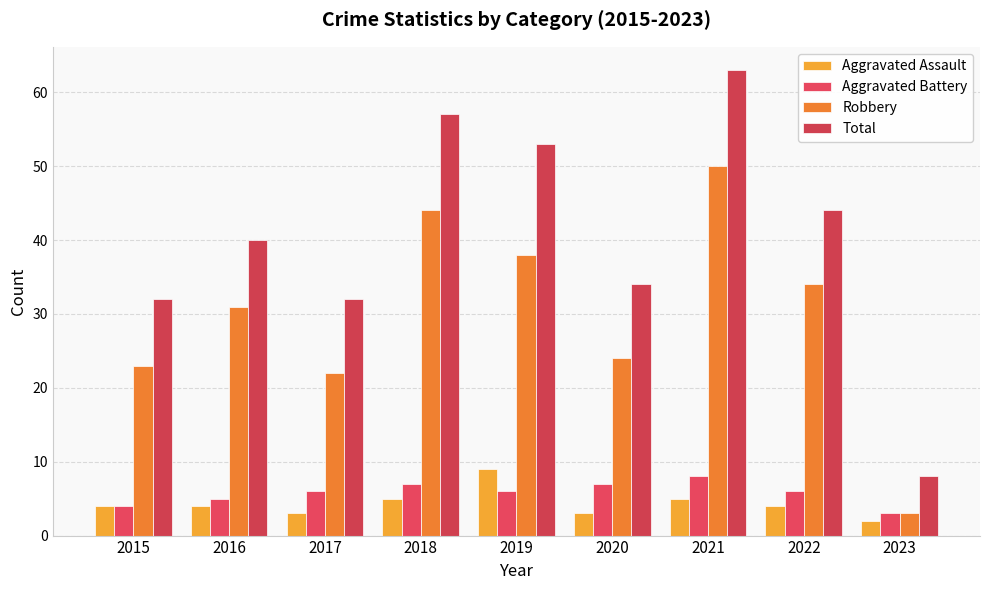

How many distinct data groups are displayed?

4